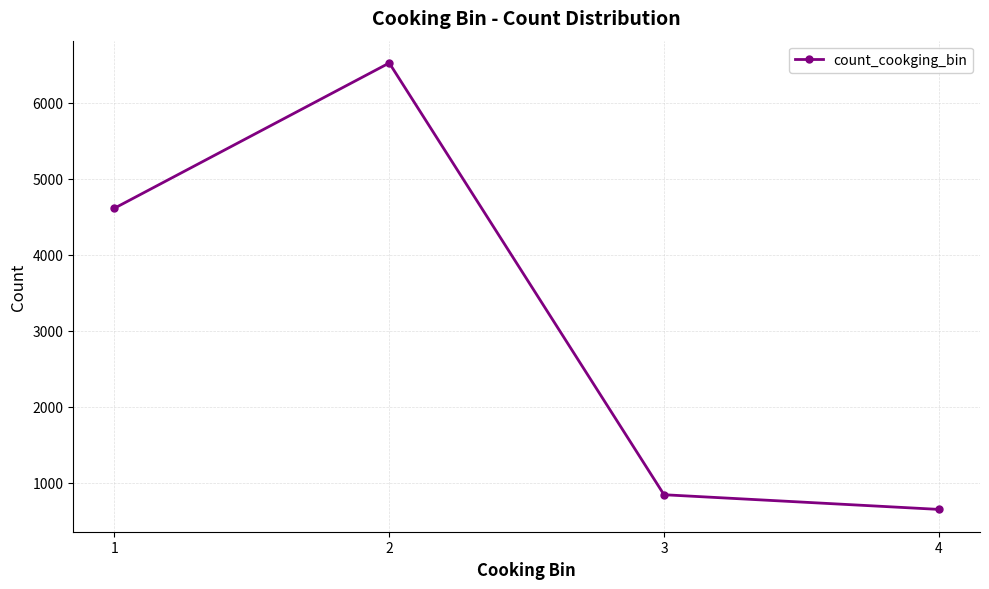

How many distinct data groups are displayed?

1